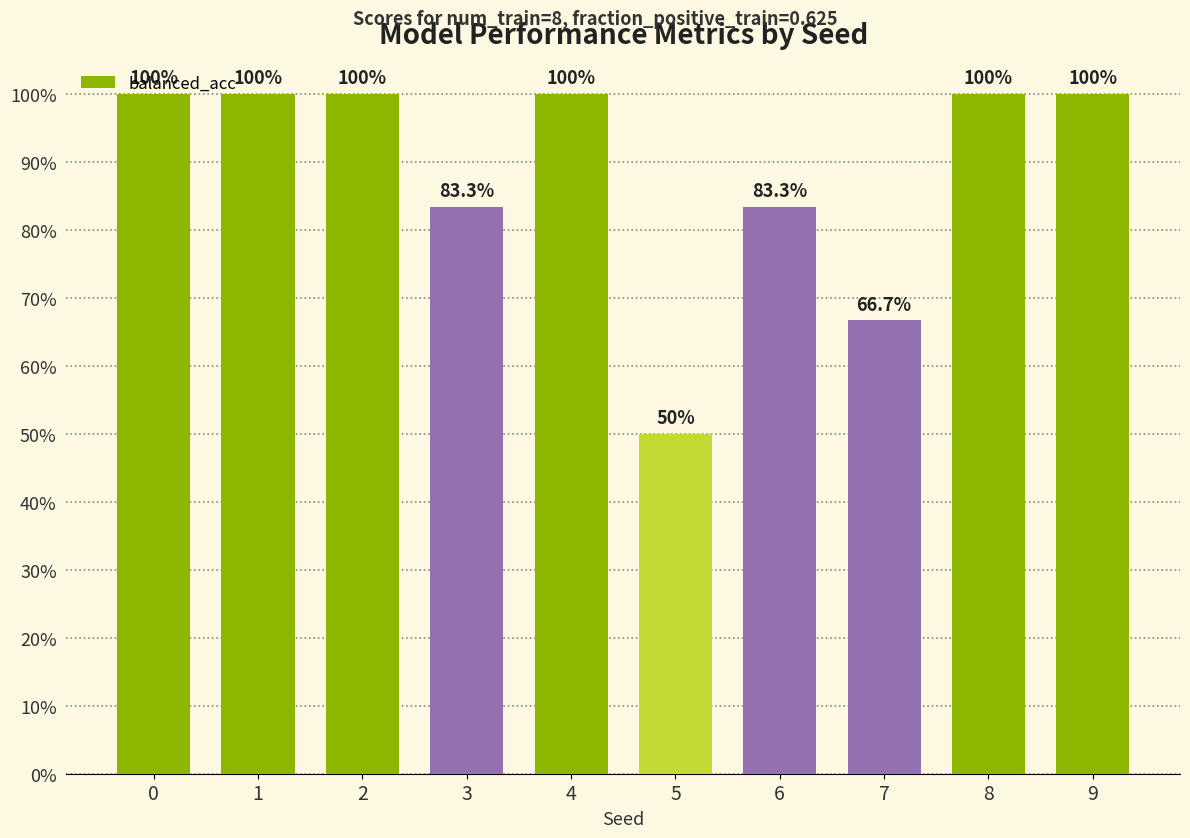

Are the bars horizontal?

No